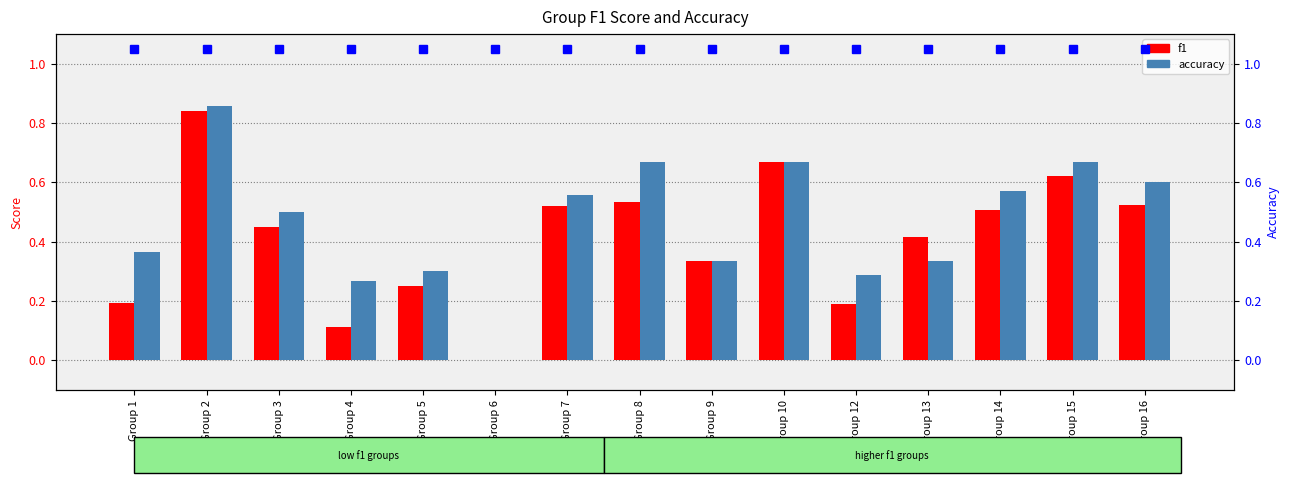

Which series has the largest total across all categories?

accuracy (marker)